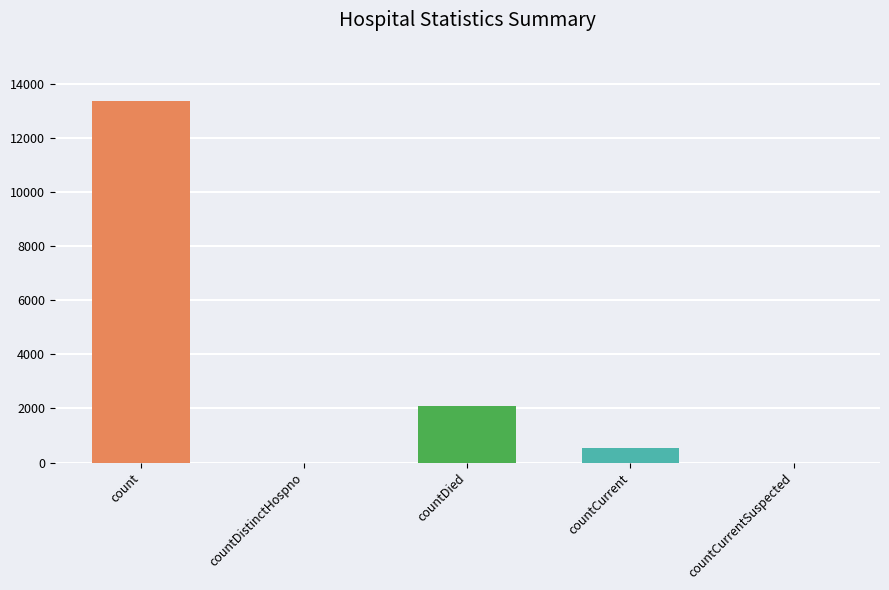

What is the greatest value displayed?

13373